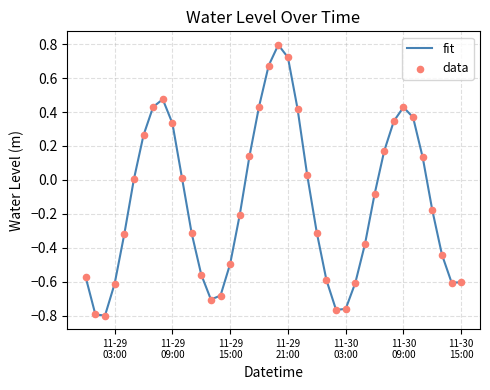

What is the difference between the maximum and minimum values?

1.6